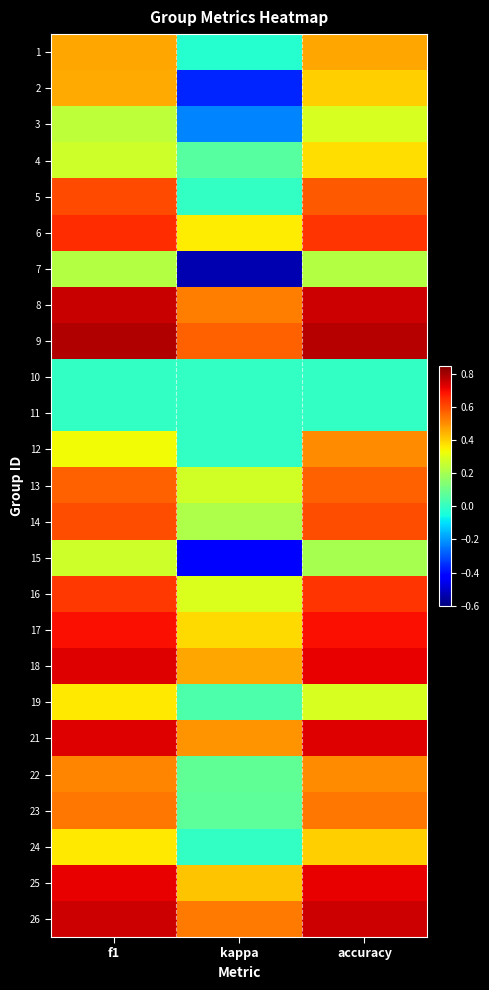

At how many categories does at least one series exceed 0?

3